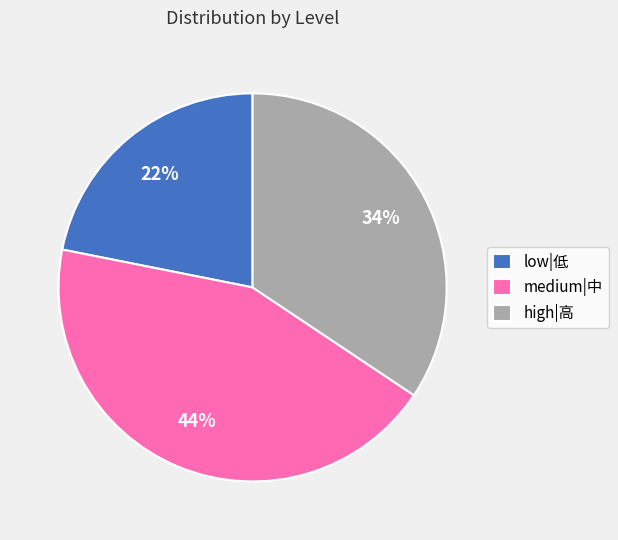

To the nearest percent, what percentage of the pie is low|低?

22%